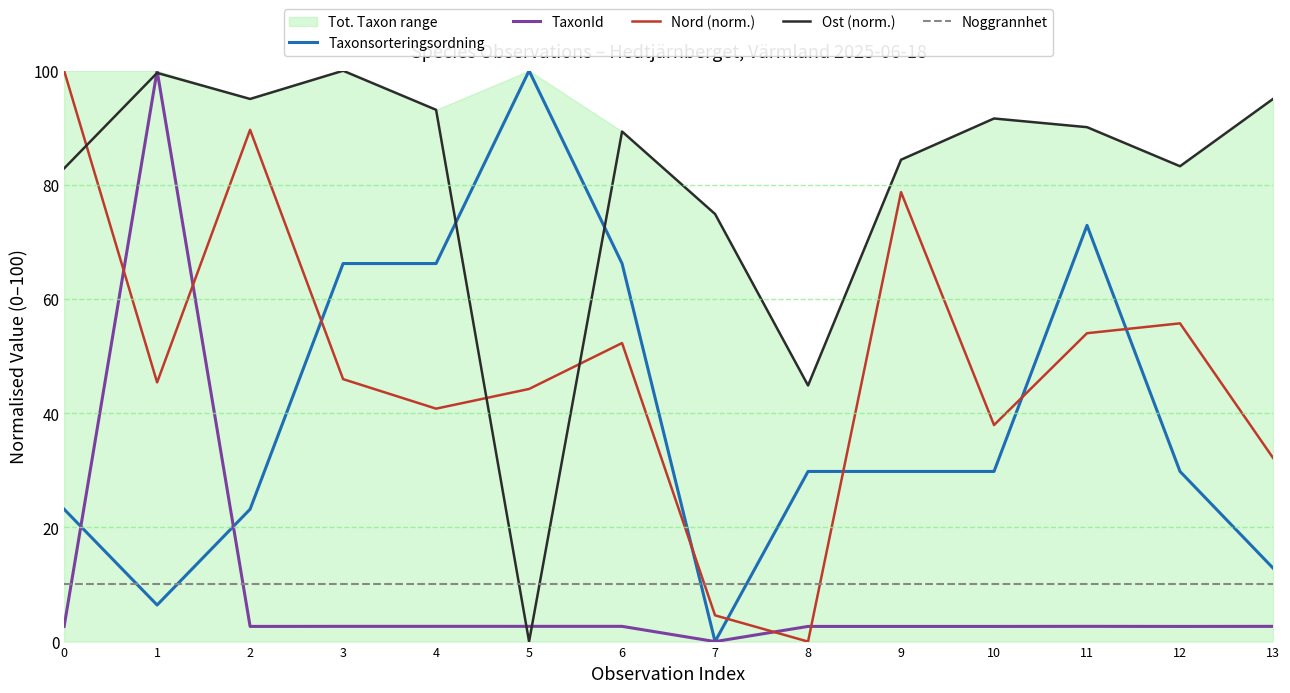

Rank the series at 5 from highest to lowest value.

Taxonsorteringsordning, Nord (norm.), Noggrannhet, TaxonId, Ost (norm.)